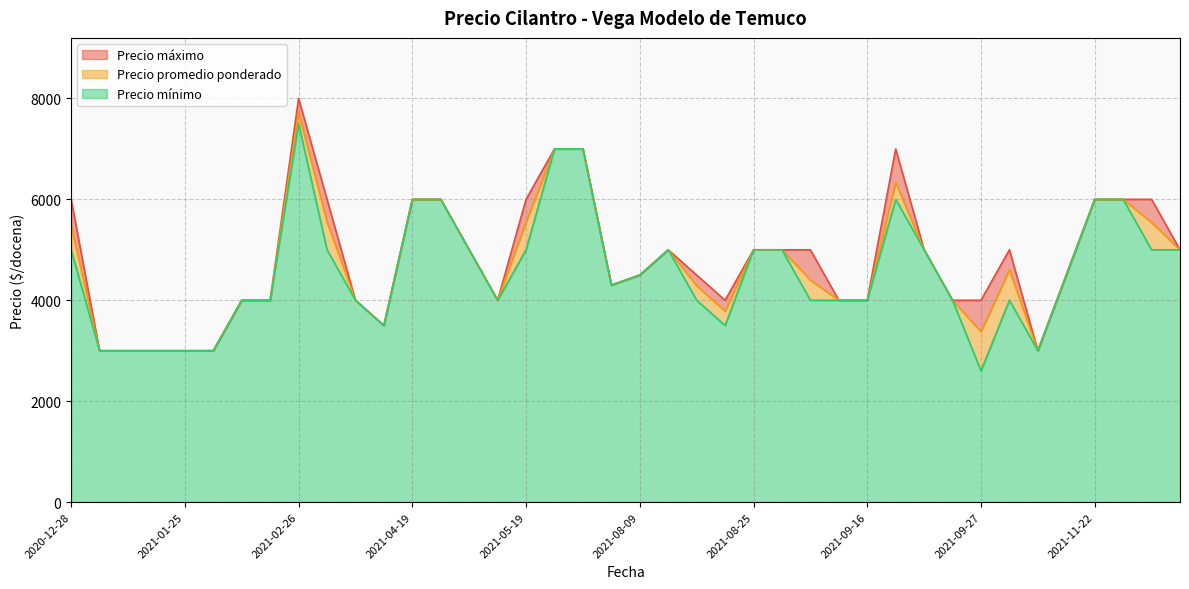

True or false: Precio promedio ponderado has a value of 1936 at 2021-09-14.

False